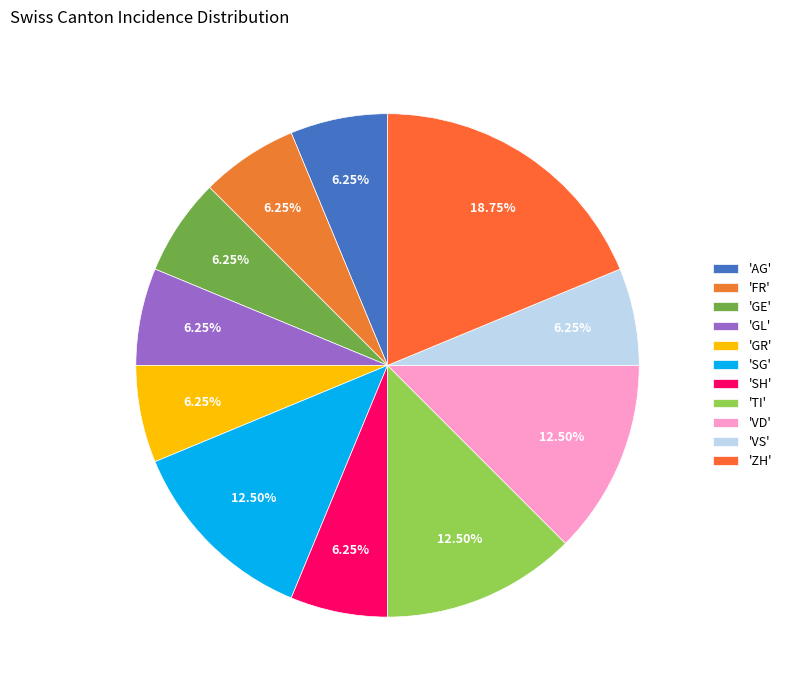

Is there a majority slice in this chart?

No